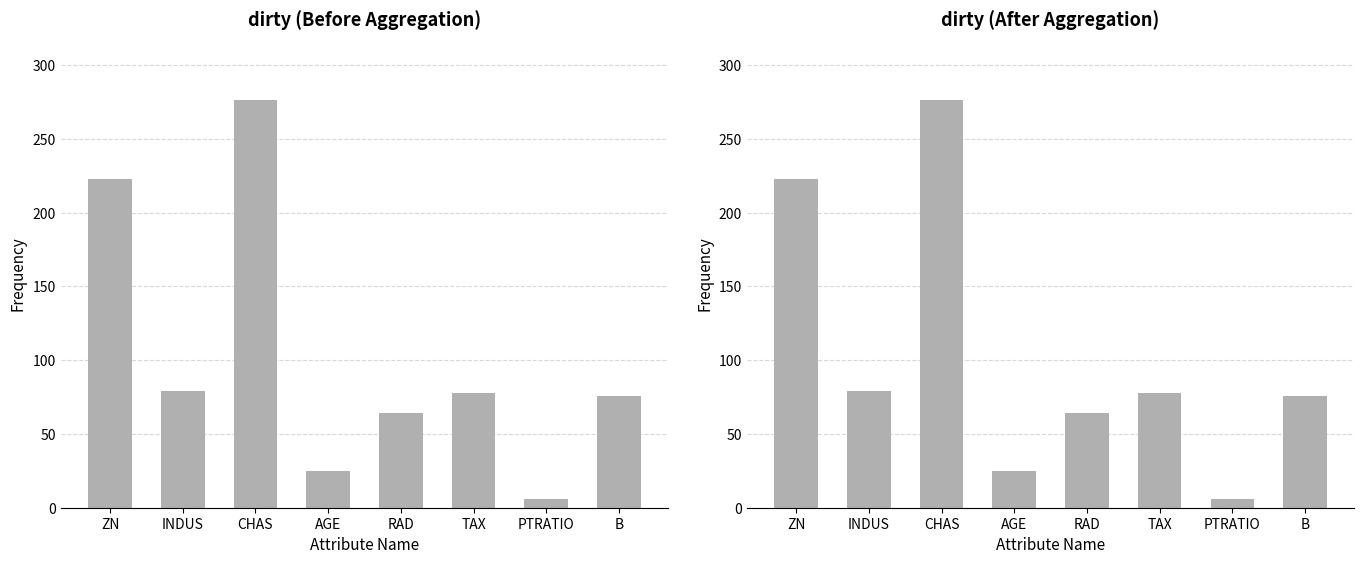

The value at RAD is 23. True or false?

False